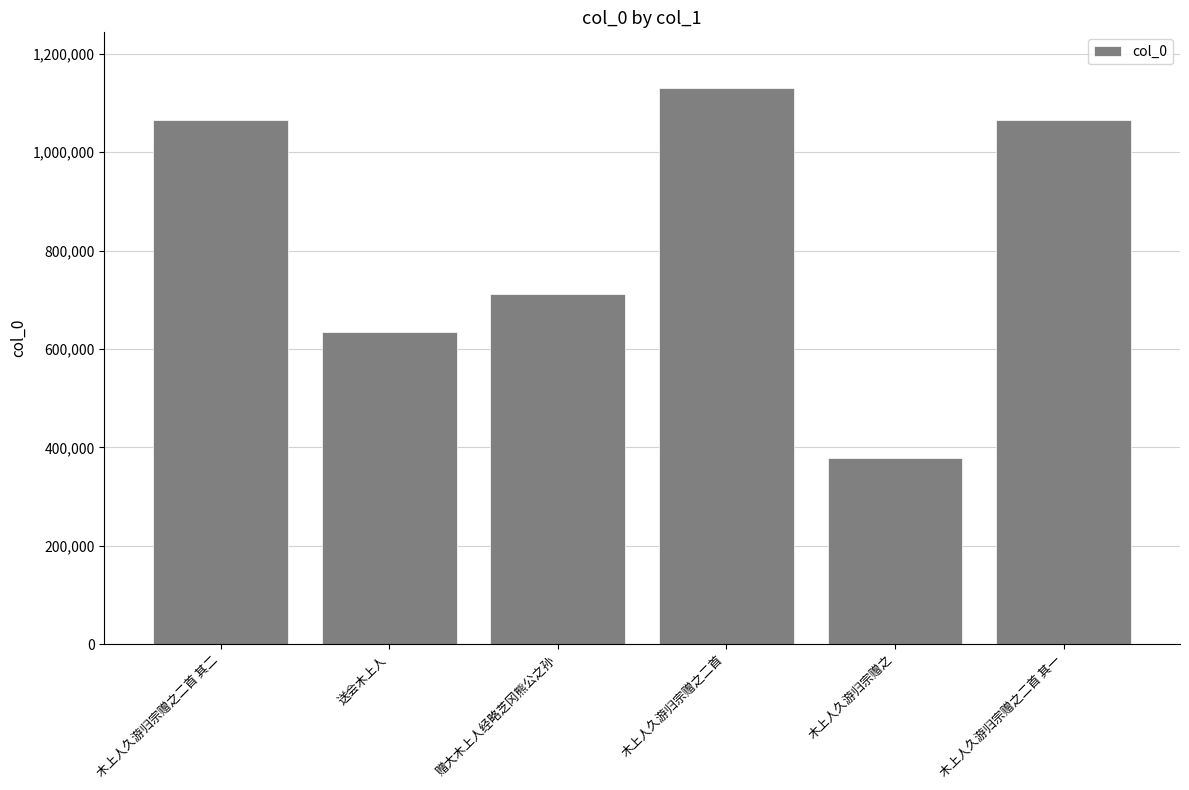

What is the ratio of the value at 木上人久游归宗赠之二首 to the value at 赠大木上人经略芝冈熊公之孙?

1.6